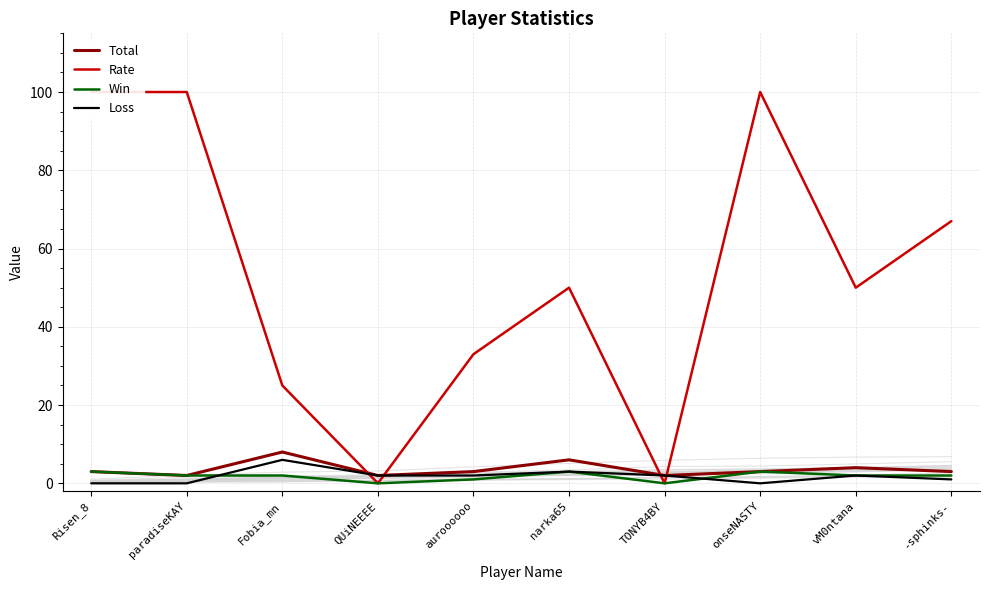

True or false: Total has more than 0 interior local peaks.

True